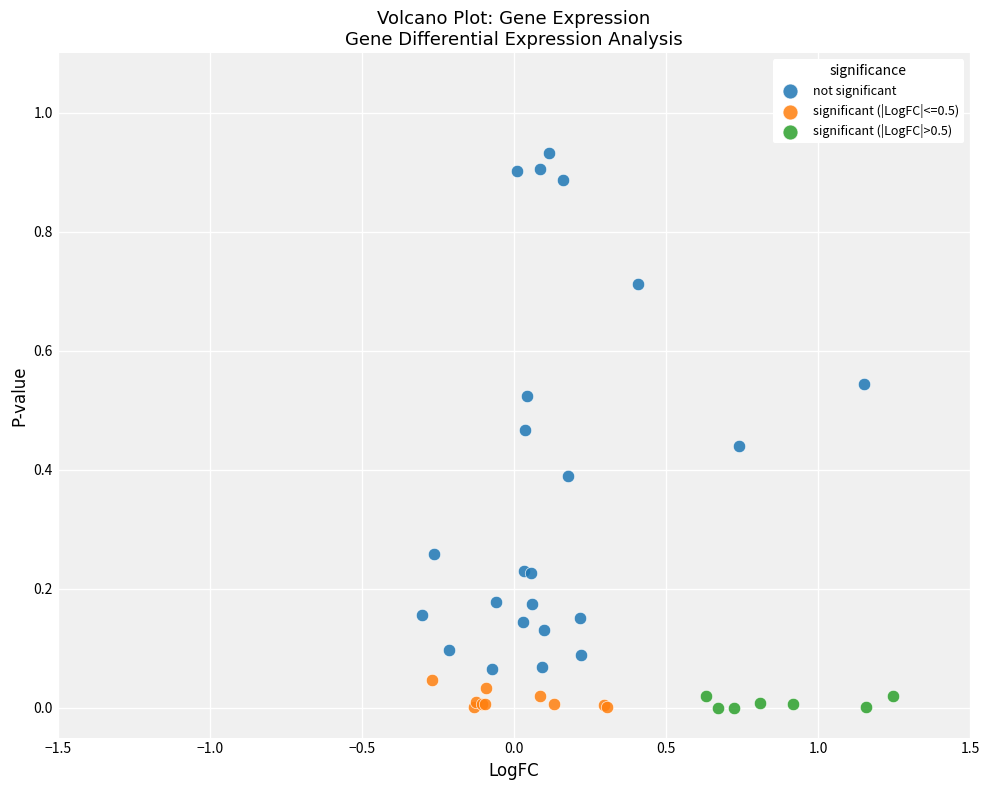

Which series has the largest Y range (max minus min)?

not significant